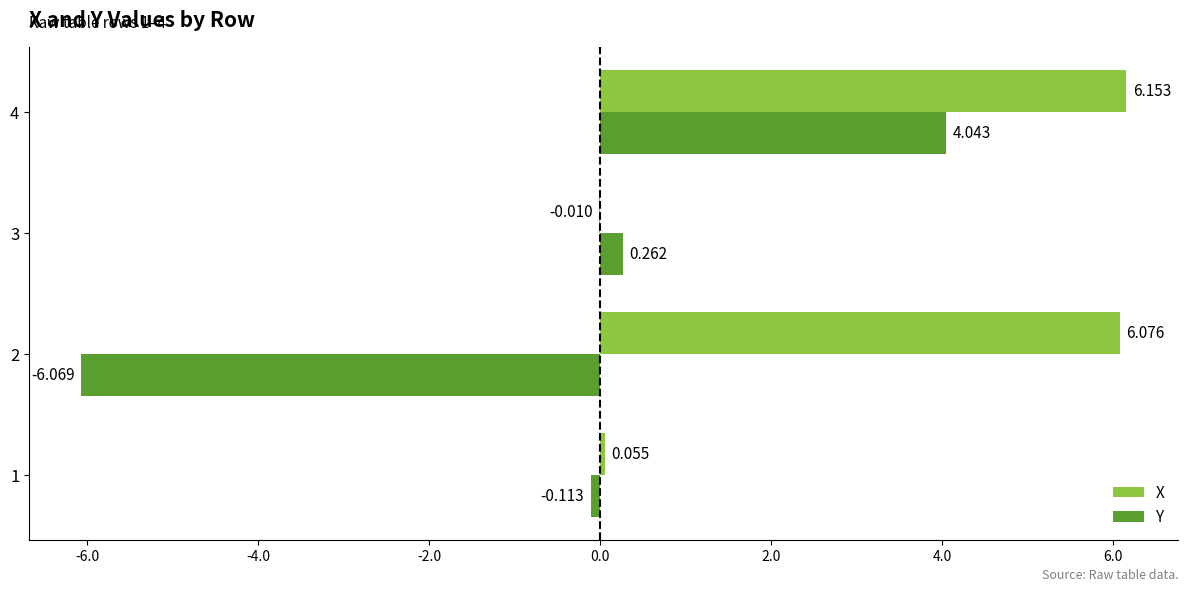

Is the value of Y at 4 greater than the value of X at 4?

No